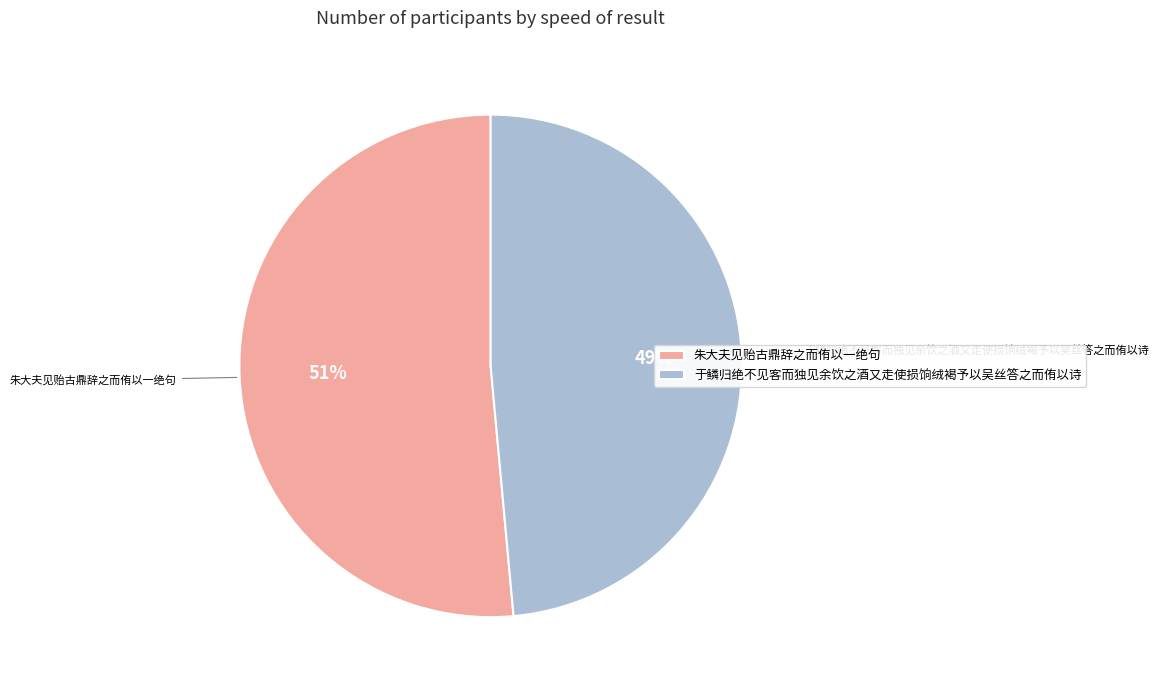

Is there a majority slice in this chart?

Yes